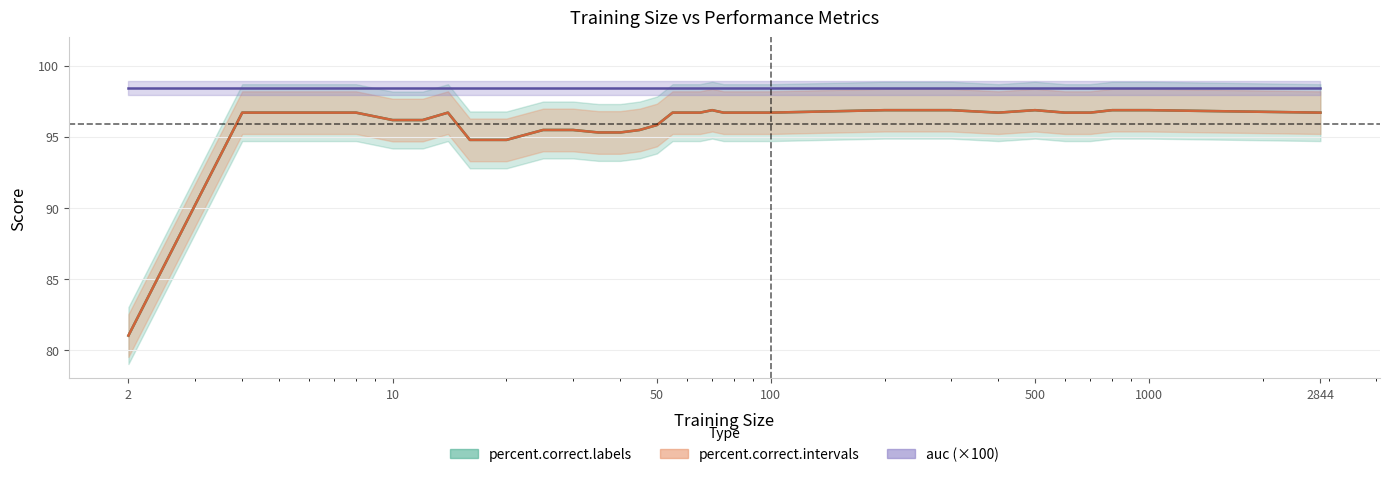

True or false: percent.correct.intervals and percent.correct.labels intersect in this chart.

False